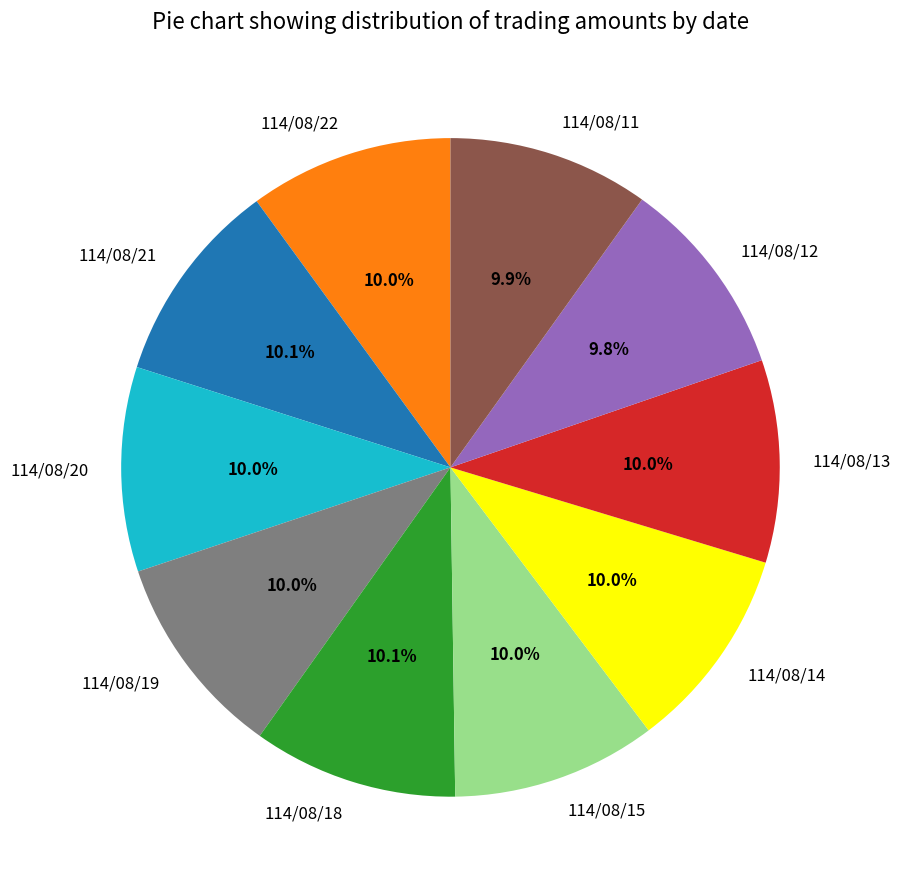

Is there a majority slice in this chart?

No